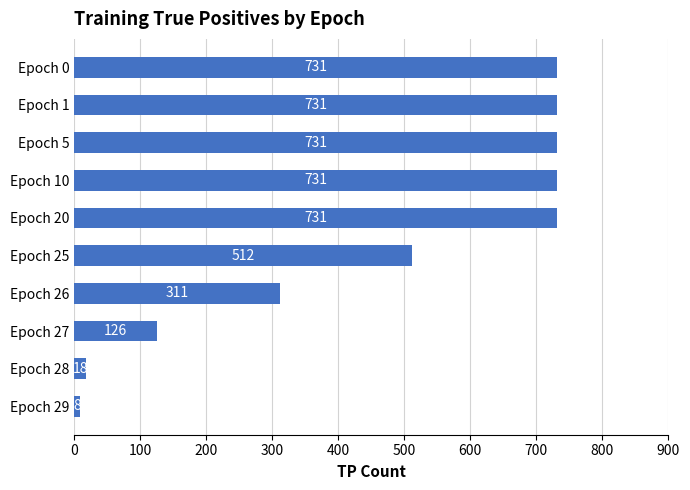

What is the ratio of the value at Epoch 25 to the value at Epoch 29?

64.0